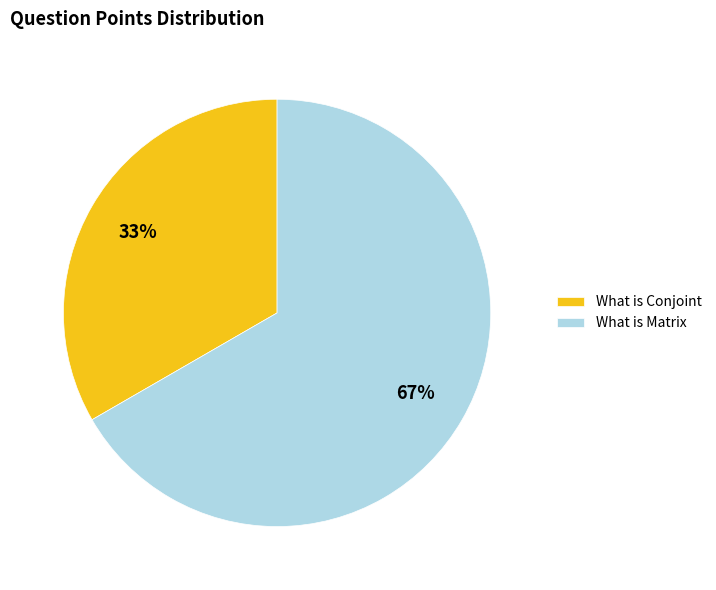

Which has a higher value, What is Conjoint or What is Matrix?

What is Matrix